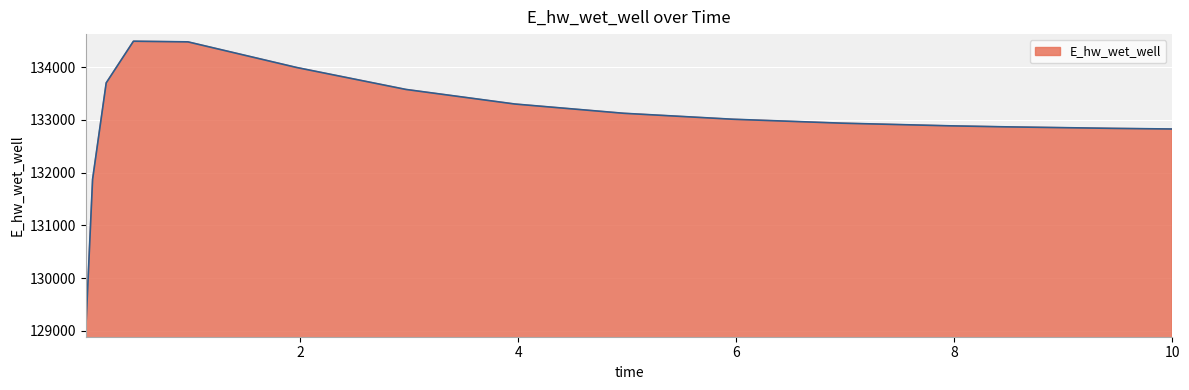

What is the greatest value displayed?

134491.2